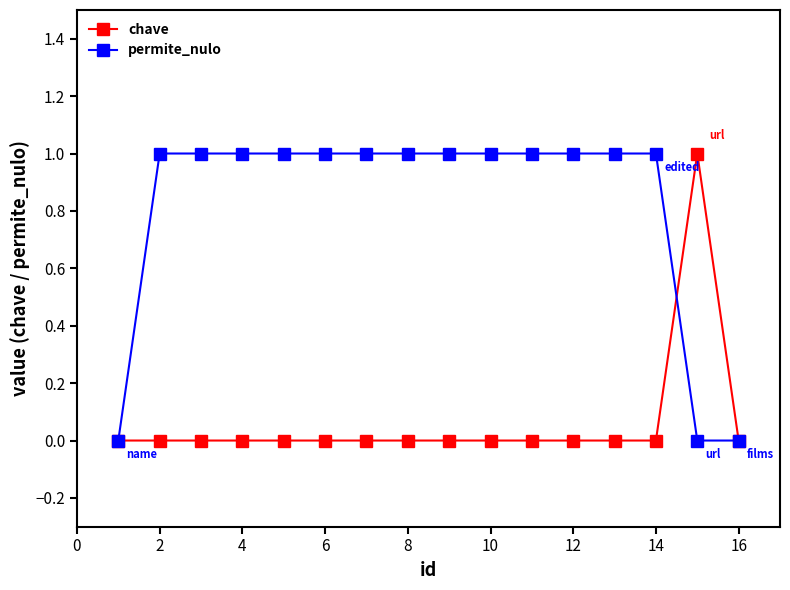

What is the highest value of the permite_nulo series?

1